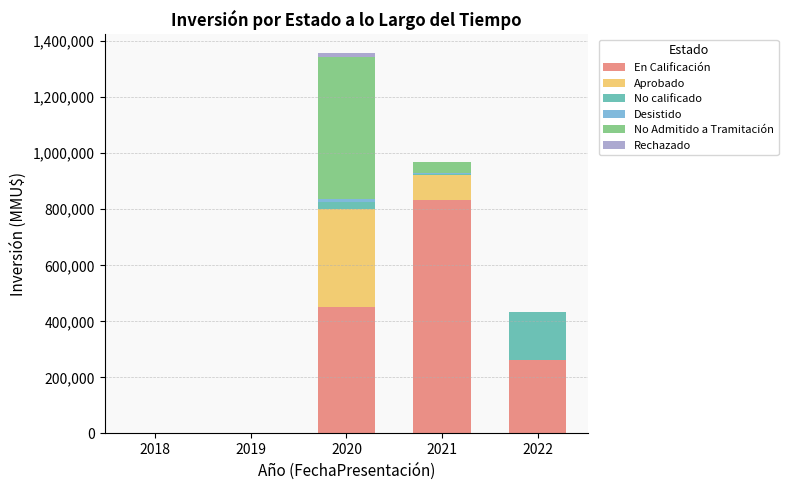

At which category is the sum across all series the highest?

2020